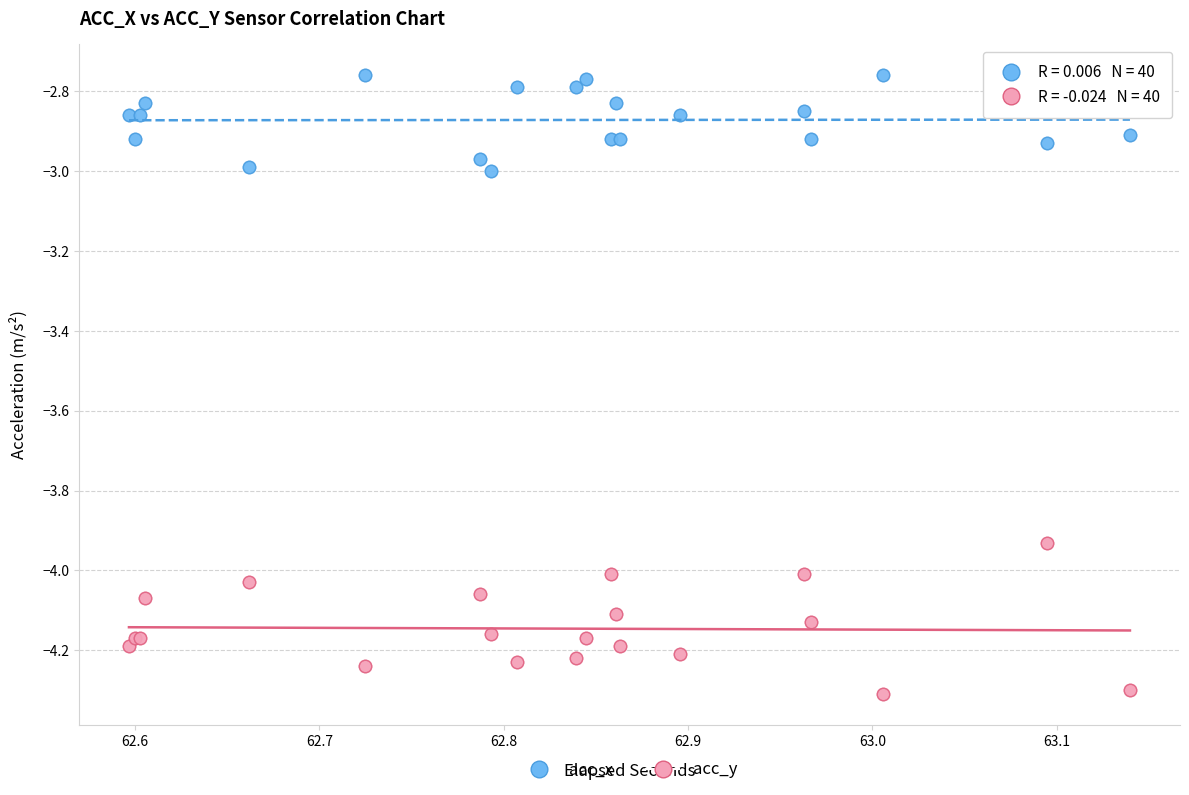

Which series has the widest spread of Y values?

acc_y